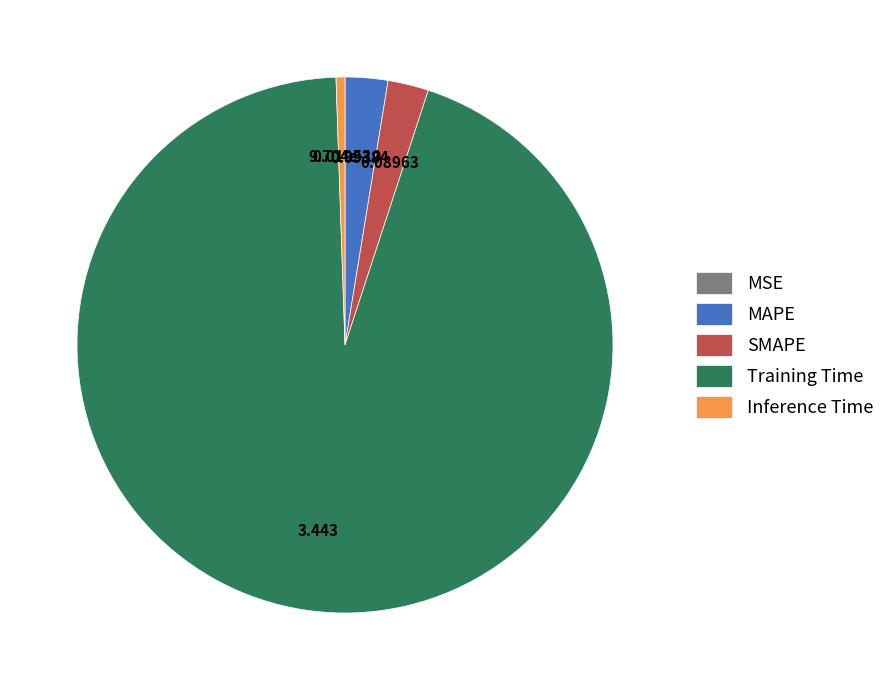

Which has a higher value, SMAPE or Training Time?

Training Time